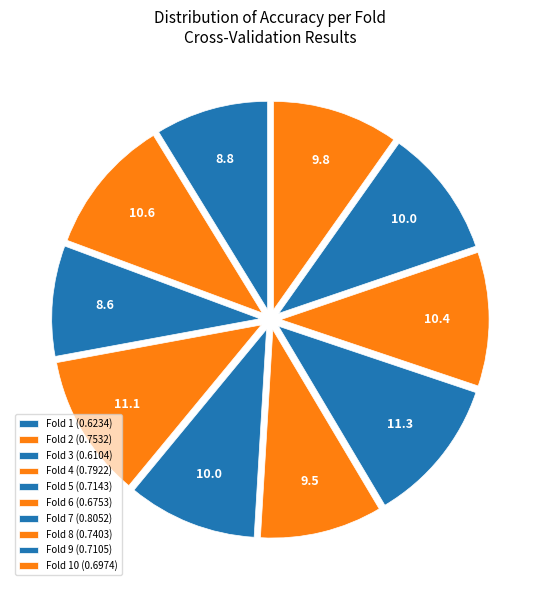

How many slices are in this pie chart?

10